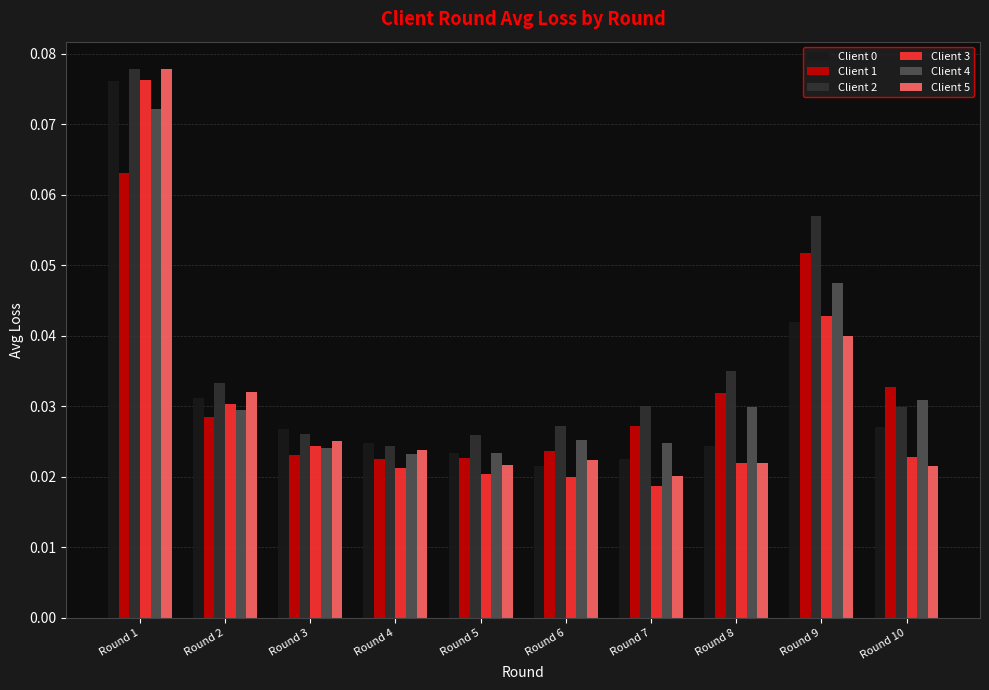

Count the Client 0 values in the range 0 to 1.

10